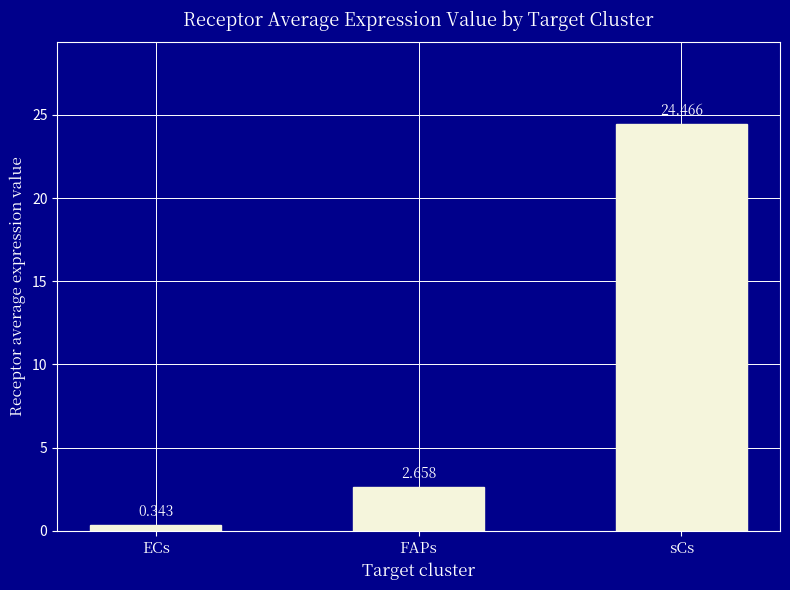

How many values exceed 2?

2